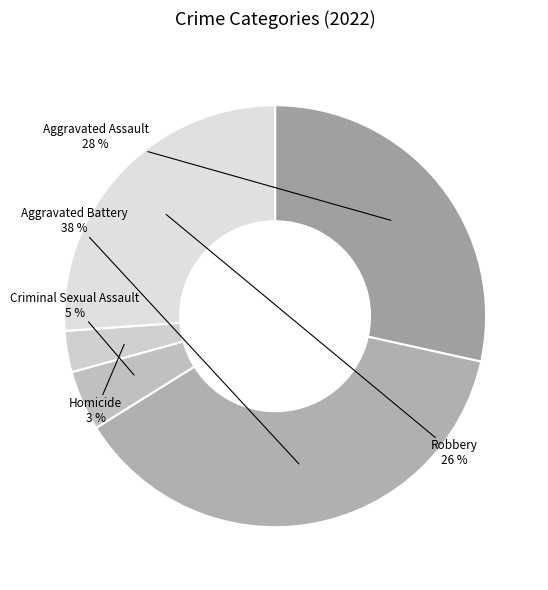

Rank the categories by value from highest to lowest.

Aggravated Battery, Aggravated Assault, Robbery, Criminal Sexual Assault, Homicide